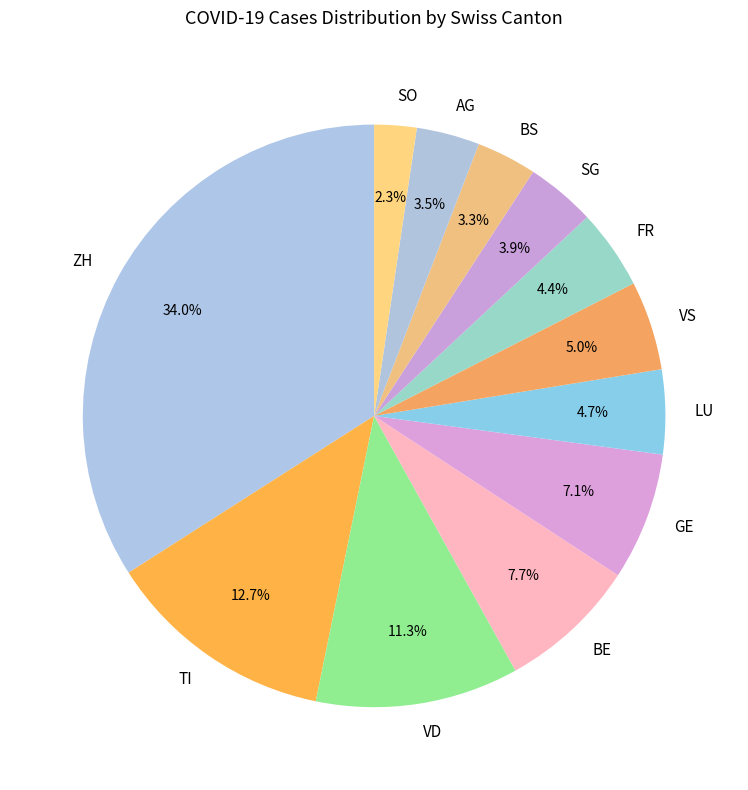

To the nearest percent, what is the difference between the largest and smallest slice percentages?

32%